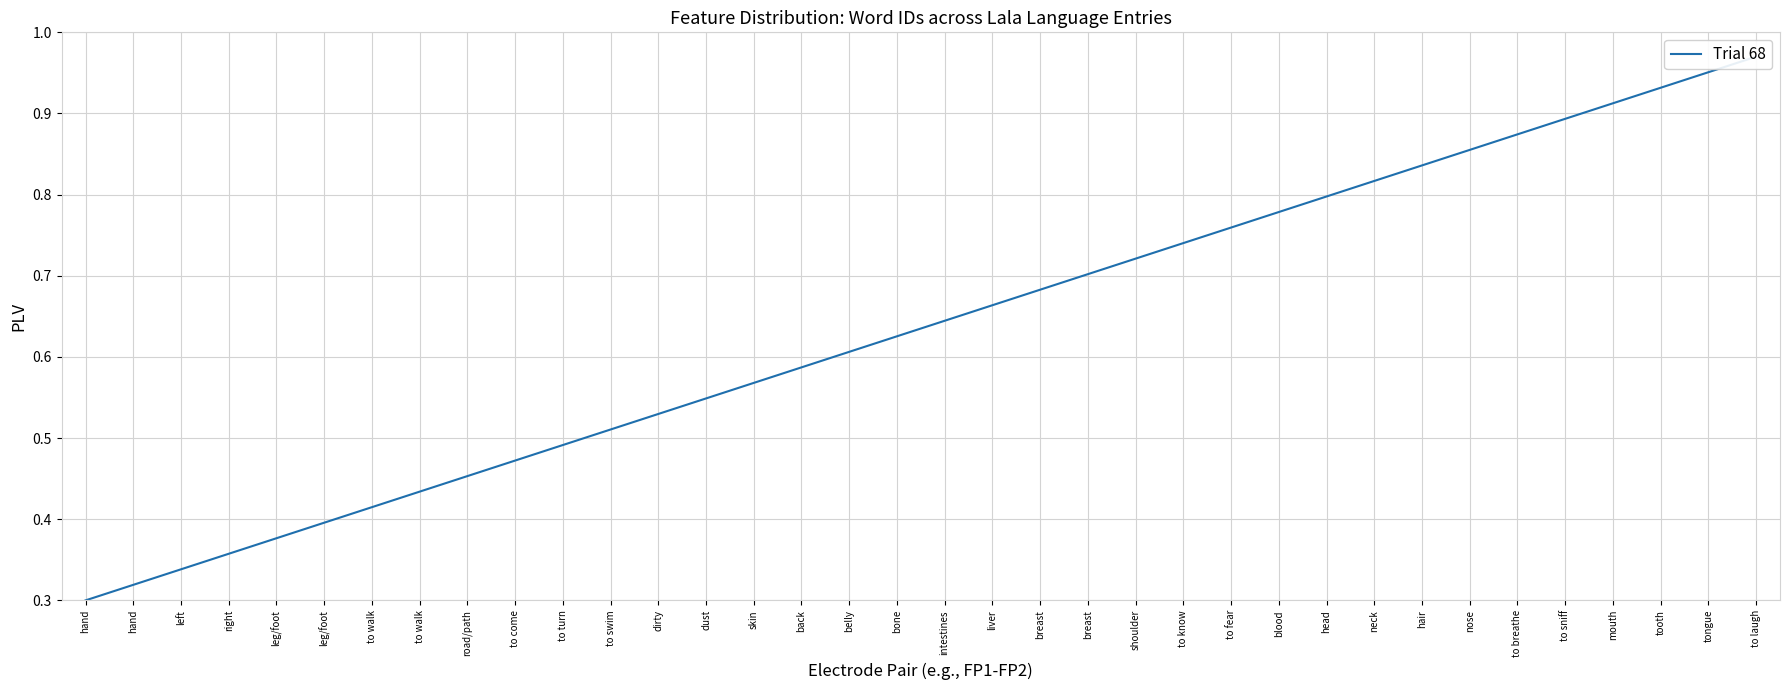

What is the minimum value shown in the chart?

0.3